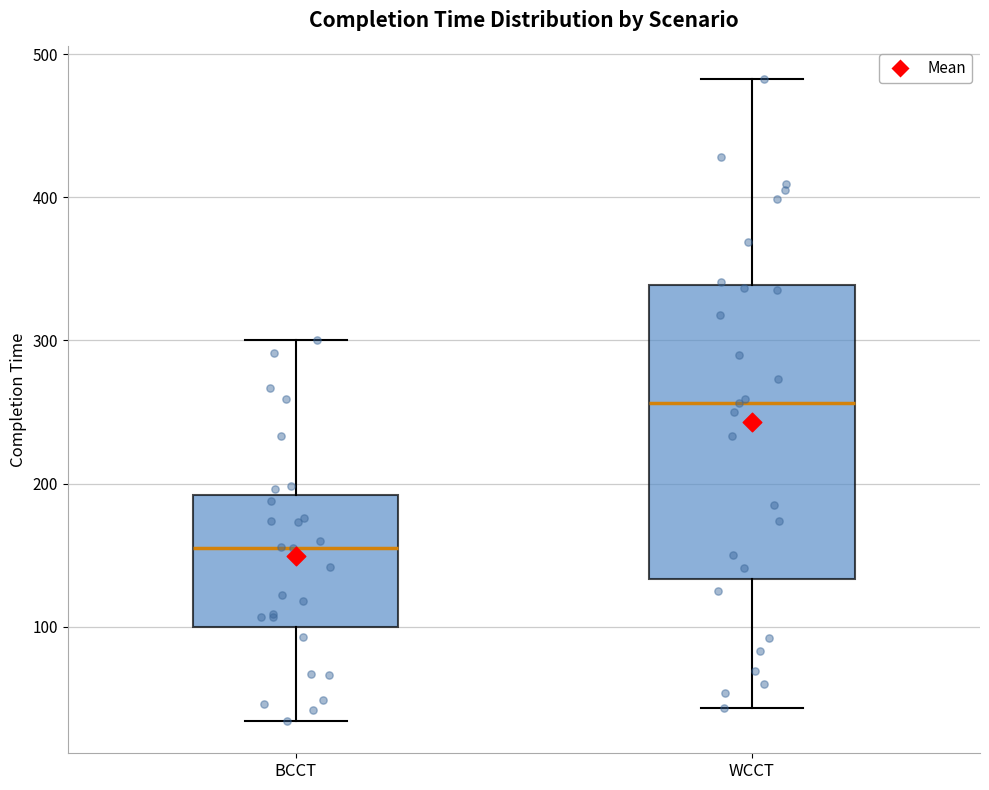

Which box's median line is the lowest?

BCCT